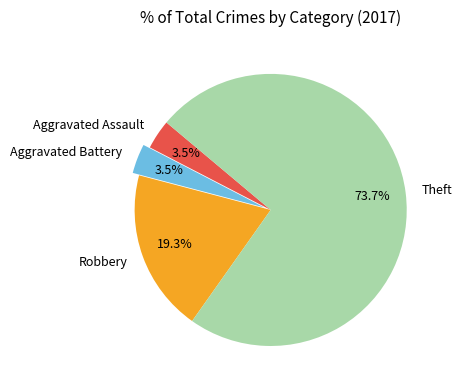

What is the largest slice in the pie chart?

Theft